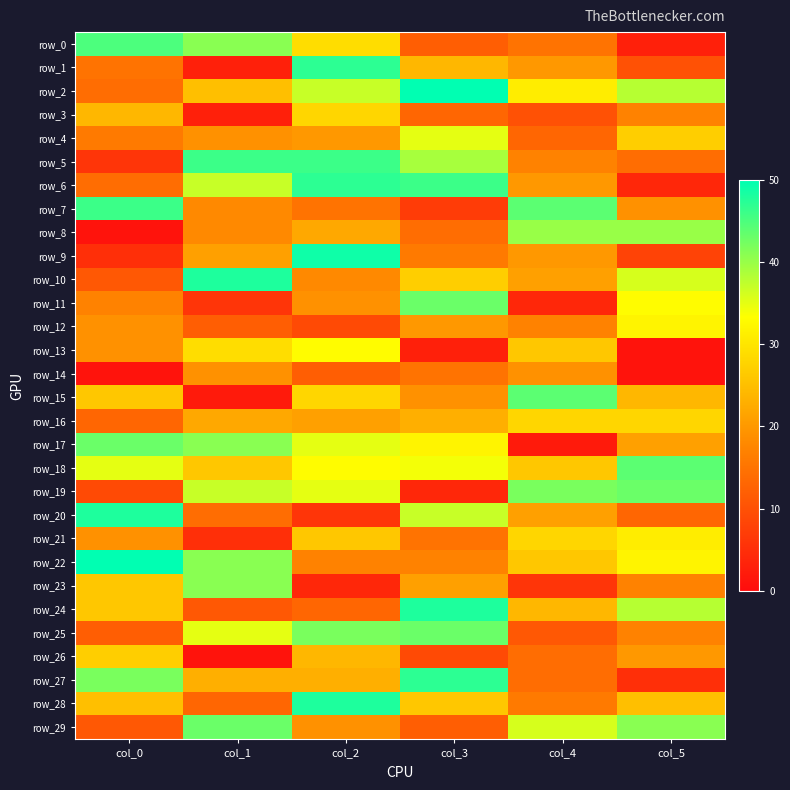

Which category has the lowest value across all series?

col_0